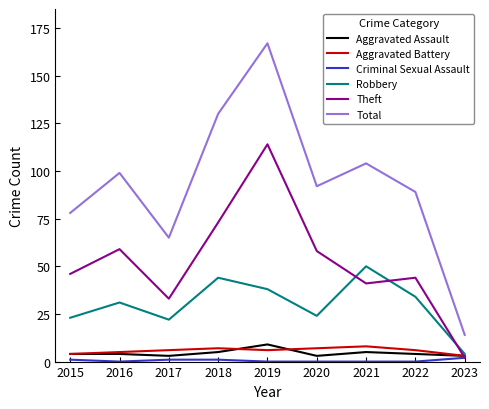

Read the Aggravated Assault value at 2019.

9